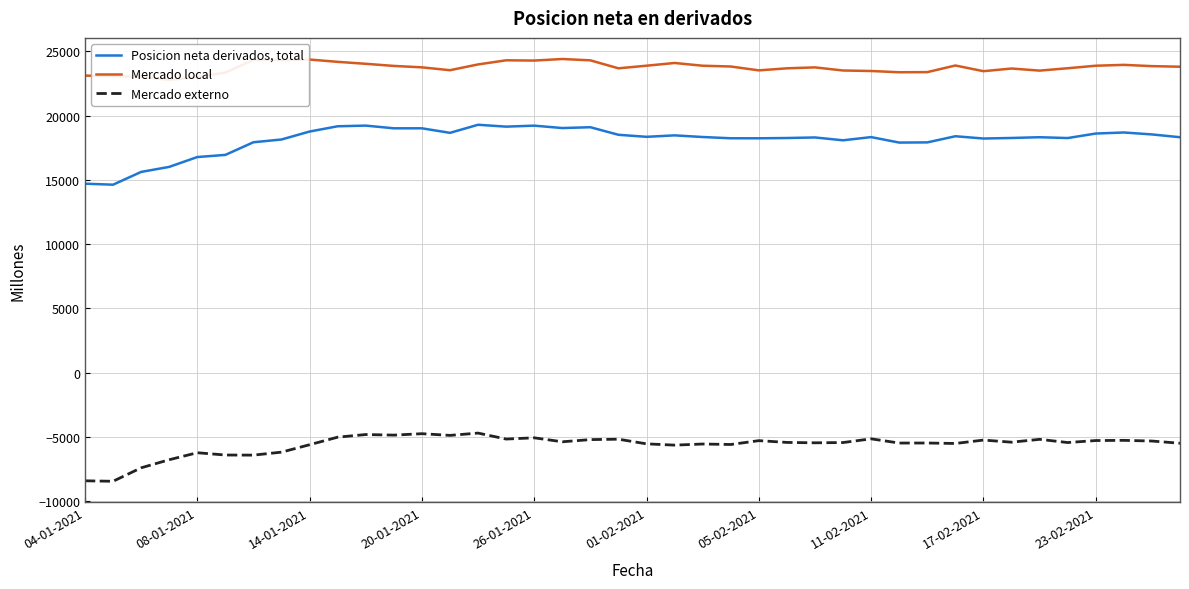

Reading left to right, transcribe all the data shown in this chart.

Posicion neta derivados, total: 14703	14625	15618	16009	16775	16942	17926	18140	18759	19168	19220	19010	19010	18657	19285	19140	19217	19030	19094	18506	18348	18461	18333	18235	18233	18255	18298	18077	18326	17900	17914	18393	18215	18258	18317	18252	18603	18685	18534	18316
Mercado local: 23108	23067	23014	22776	22996	23342	24334	24315	24358	24179	24027	23862	23751	23529	23978	24299	24279	24400	24296	23675	23879	24091	23877	23816	23516	23675	23748	23506	23467	23369	23380	23895	23452	23660	23497	23681	23877	23944	23845	23800
Mercado externo: -8405	-8442	-7396	-6766	-6221	-6400	-6408	-6176	-5599	-5011	-4807	-4852	-4741	-4873	-4694	-5158	-5061	-5370	-5201	-5169	-5531	-5630	-5544	-5581	-5282	-5420	-5450	-5429	-5141	-5469	-5466	-5502	-5237	-5402	-5180	-5429	-5274	-5259	-5312	-5484